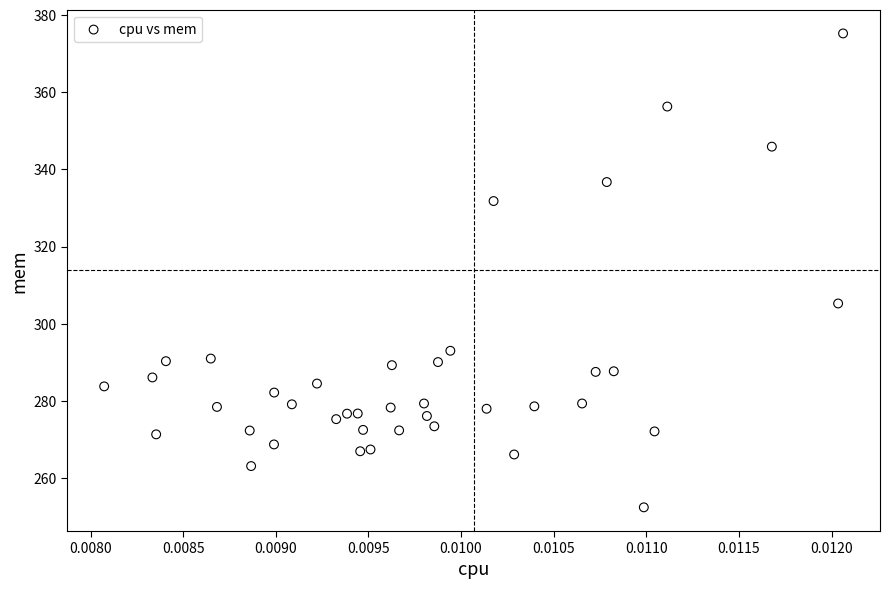

What is the range of Y values (max minus min)?

122.9